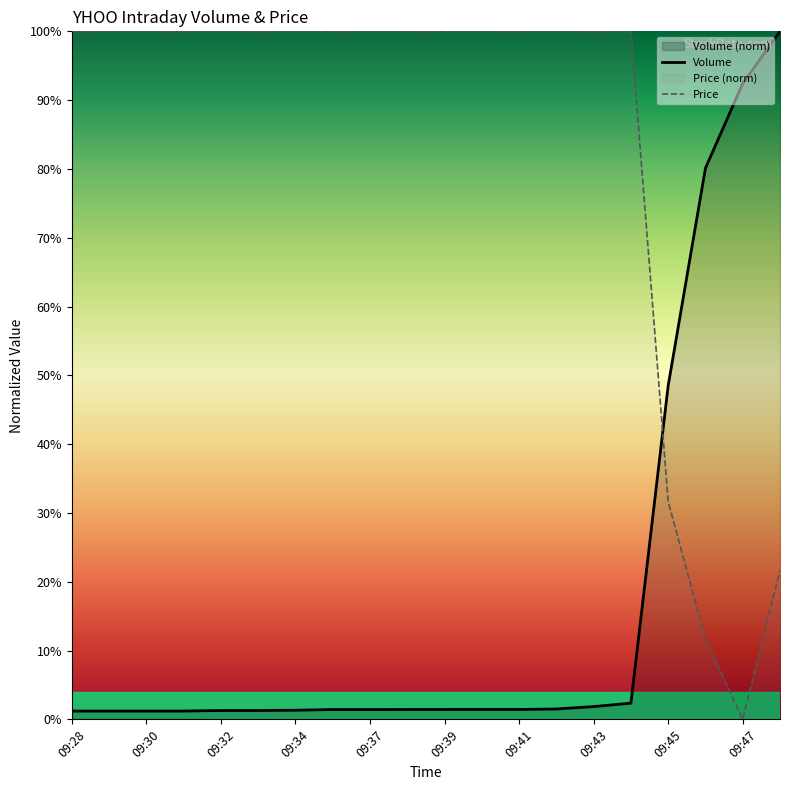

How many positive values does the Price series have?

19